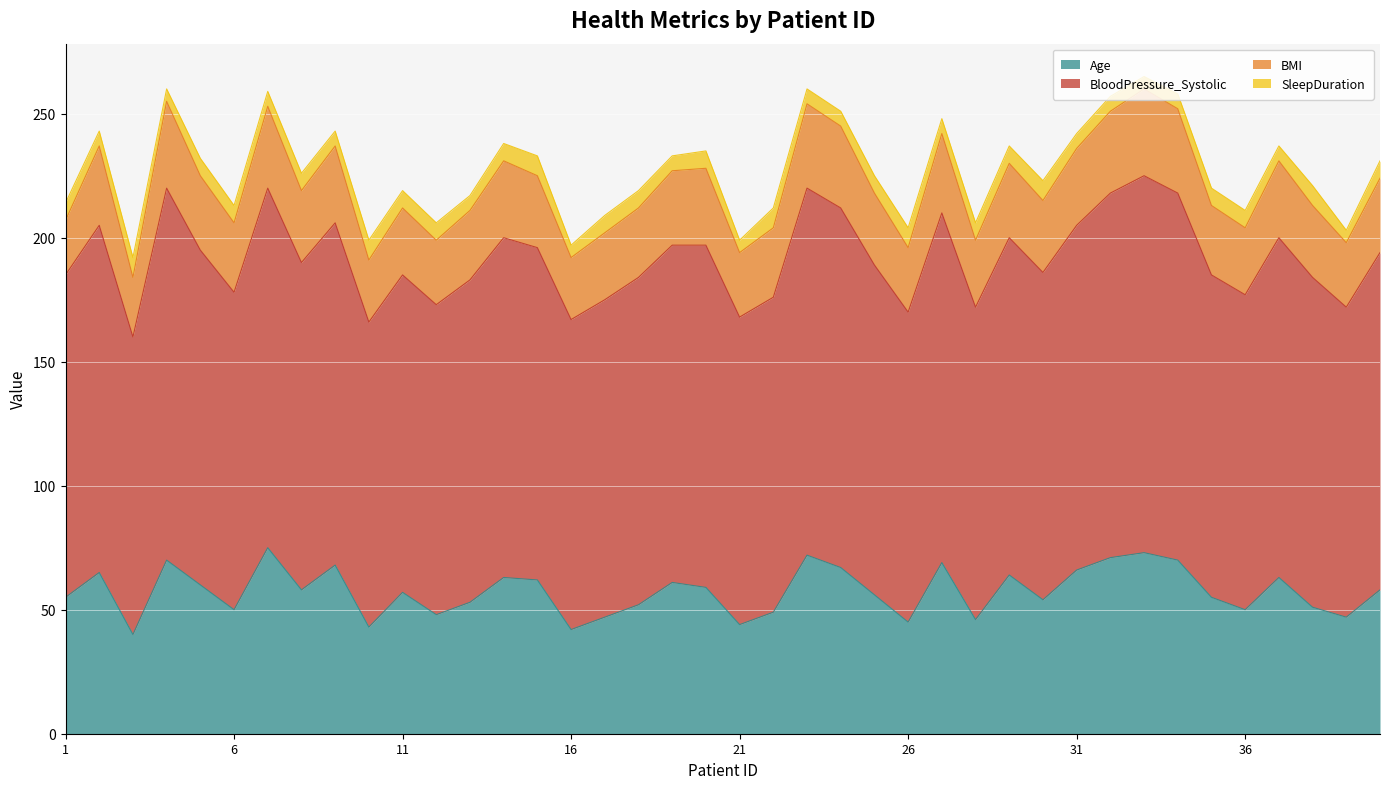

What is the difference between the Age values at 26 and 14?

18